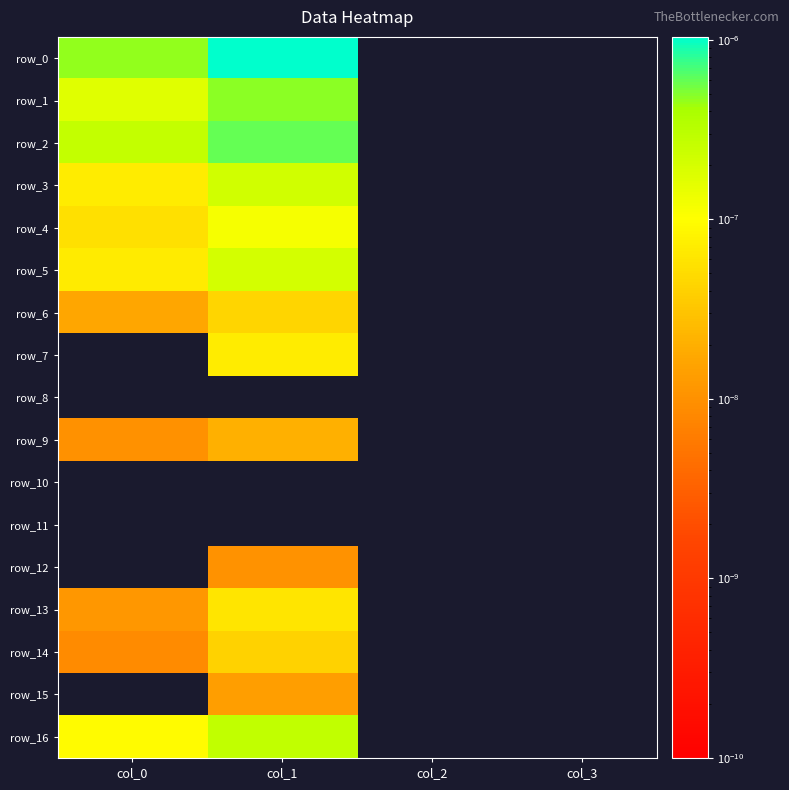

Which label corresponds to the smallest value in the chart?

col_2